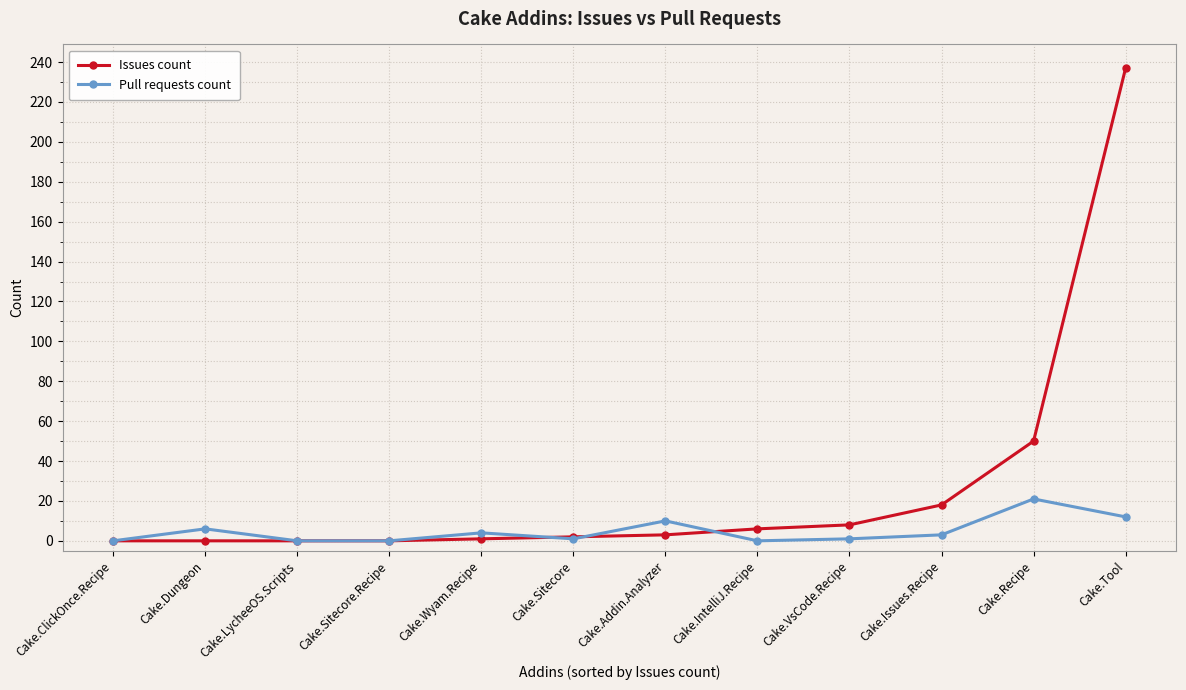

What is the label of the 2nd point from the left?

Cake.Dungeon